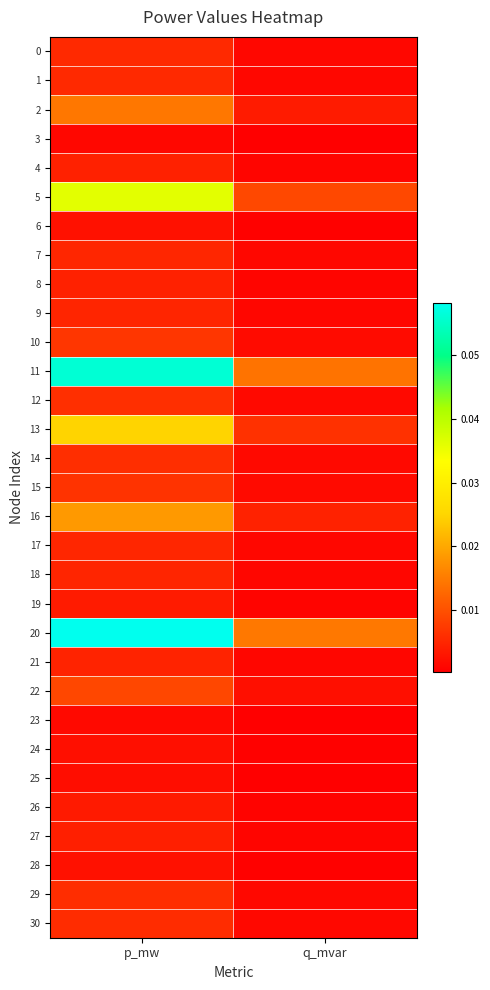

At which category is the sum across all series the highest?

p_mw